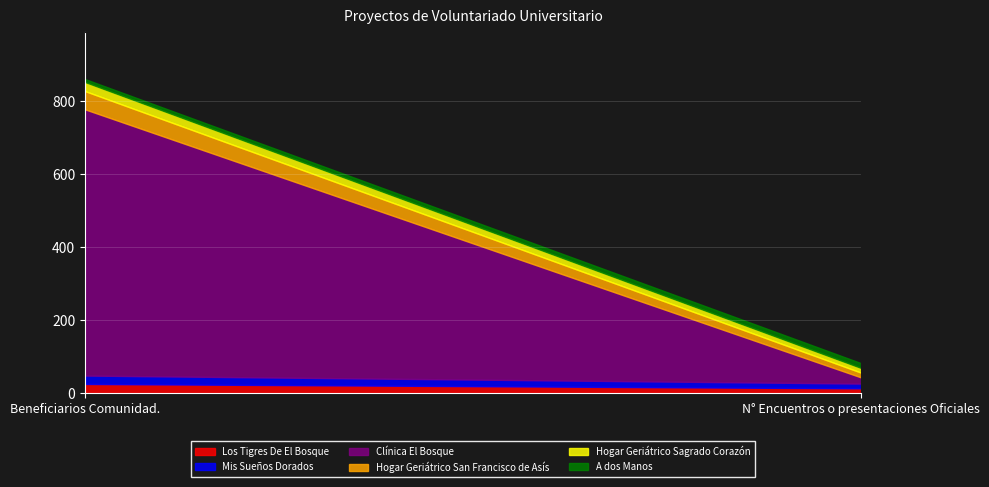

How many series are shown in this chart?

6